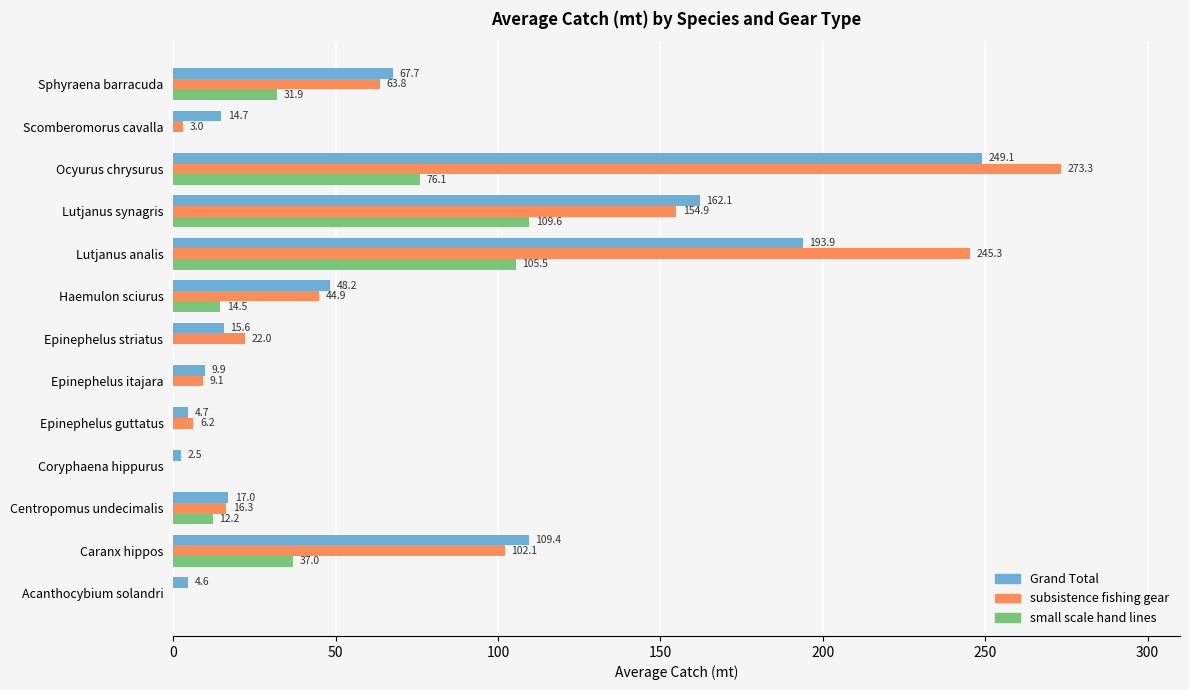

True or false: small scale hand lines has a value of 105.5 at Lutjanus analis.

True